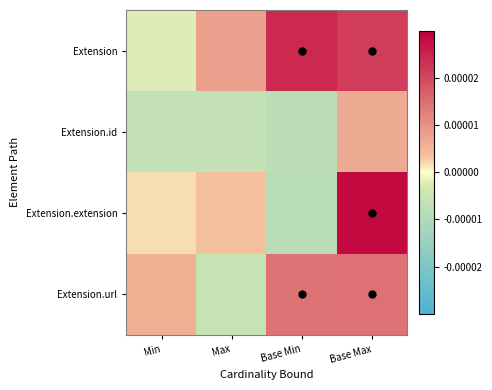

Count the number of data series in this chart.

4